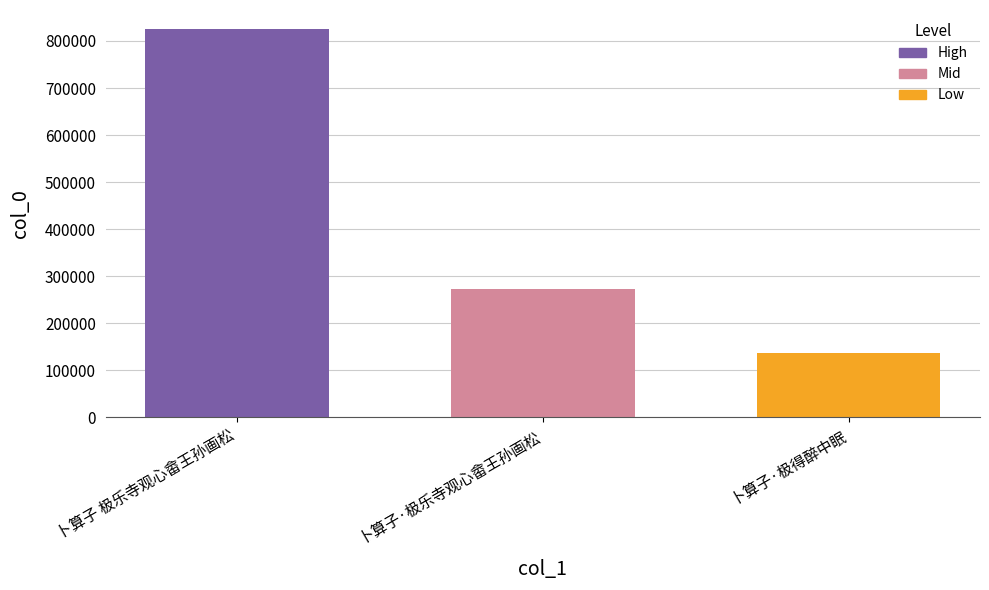

At which category does the chart reach its peak across all series?

卜算子 极乐寺观心畲王孙画松